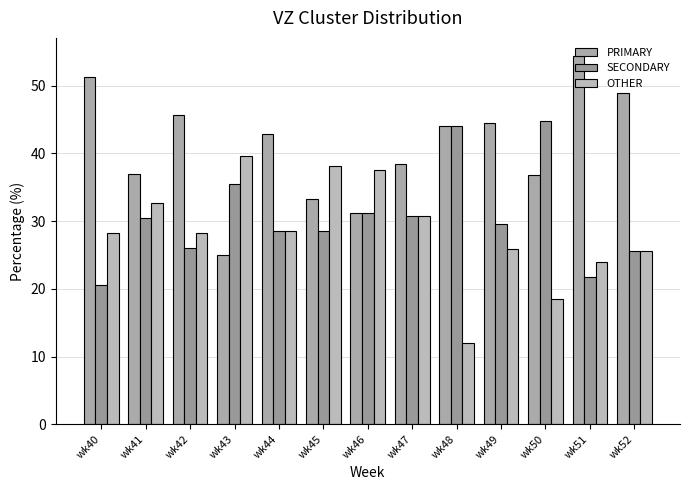

How many groups of bars are there?

13